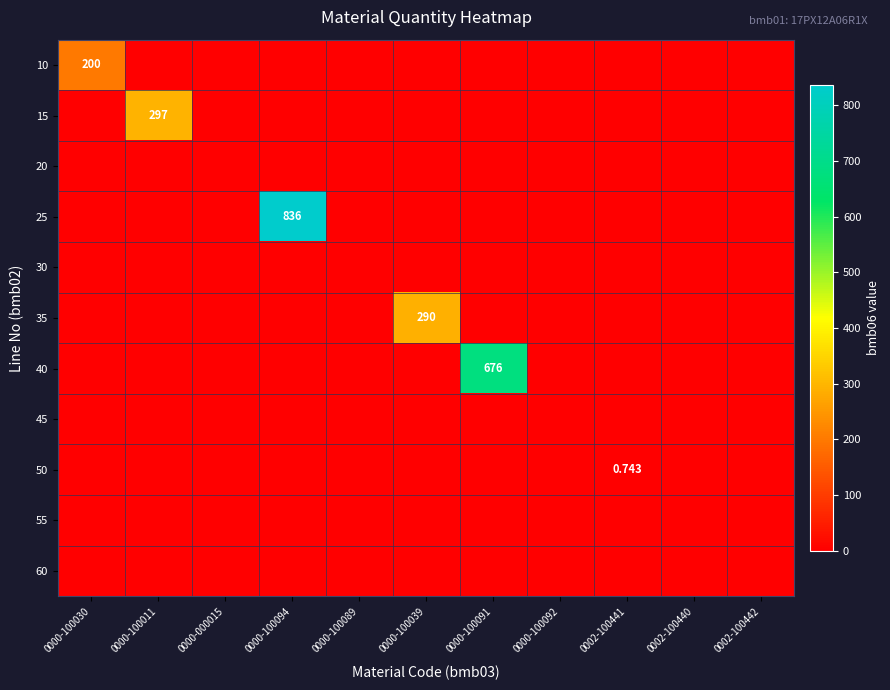

At 0000-100089, list the series in order from largest to smallest.

10, 15, 20, 25, 30, 35, 40, 45, 50, 55, 60